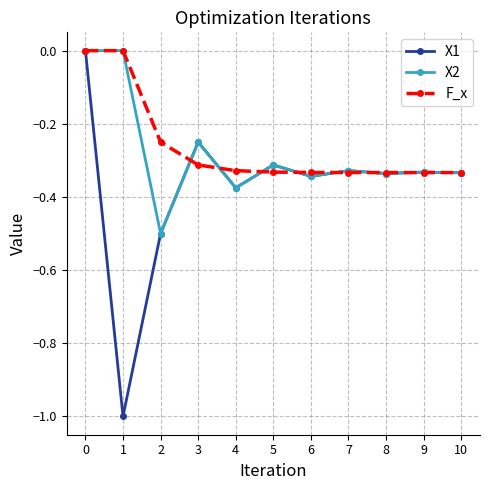

How many lines are shown in the chart?

3